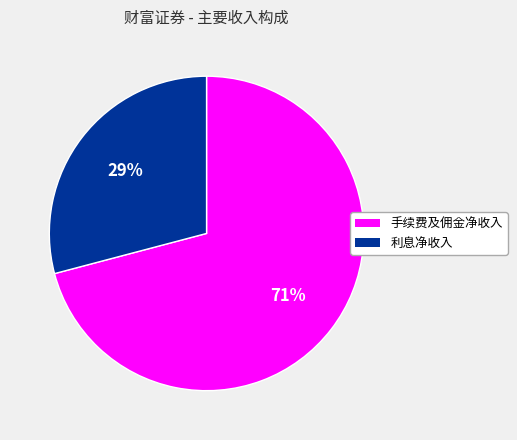

Which slice is the largest?

手续费及佣金净收入